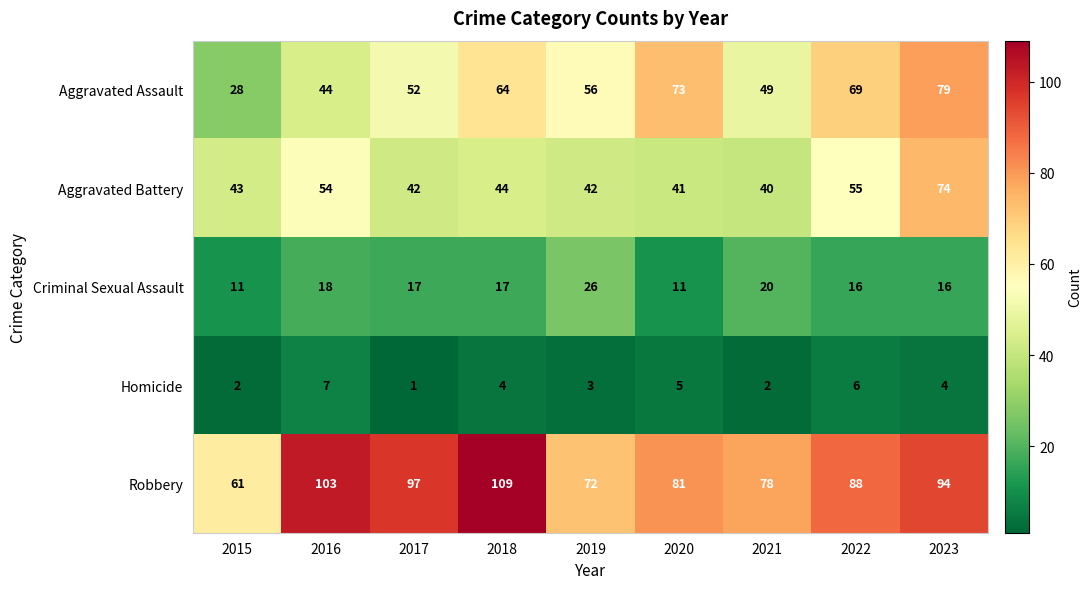

At how many categories does at least one series exceed 27?

9